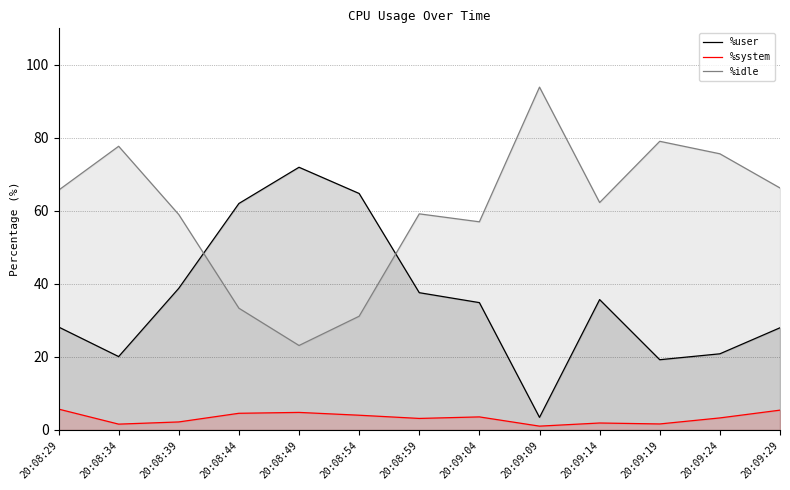

Which series has the largest range (max minus min)?

%idle